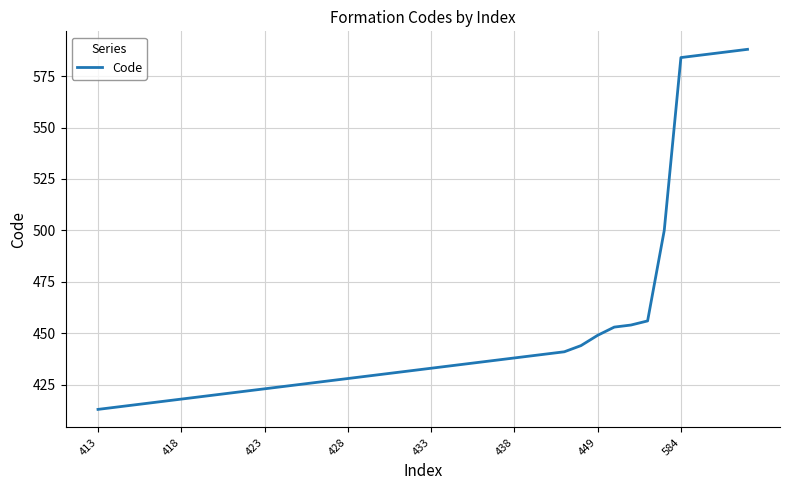

What is the difference between the maximum and minimum values?

175